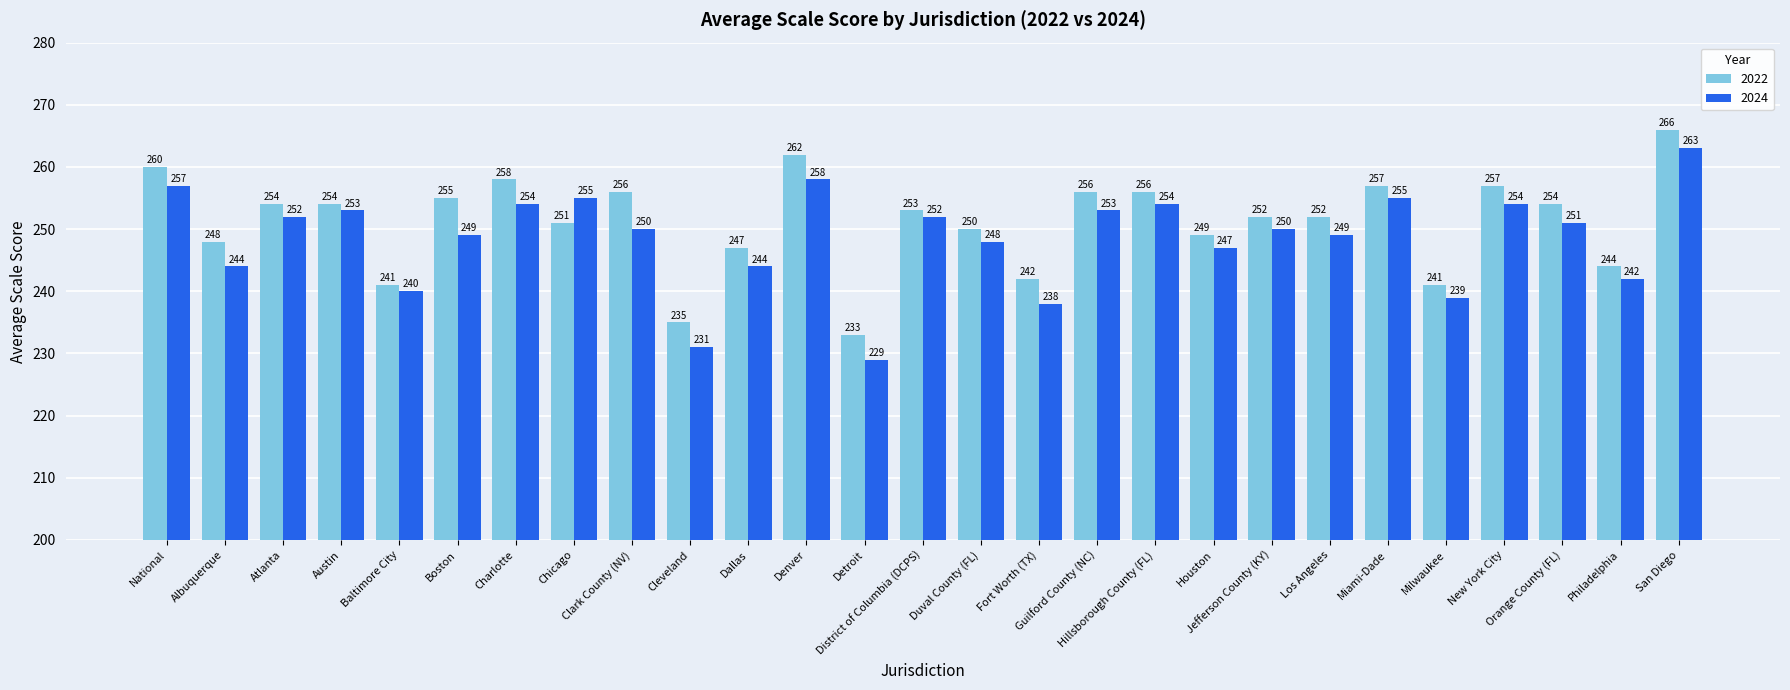

How many series are shown in this chart?

2